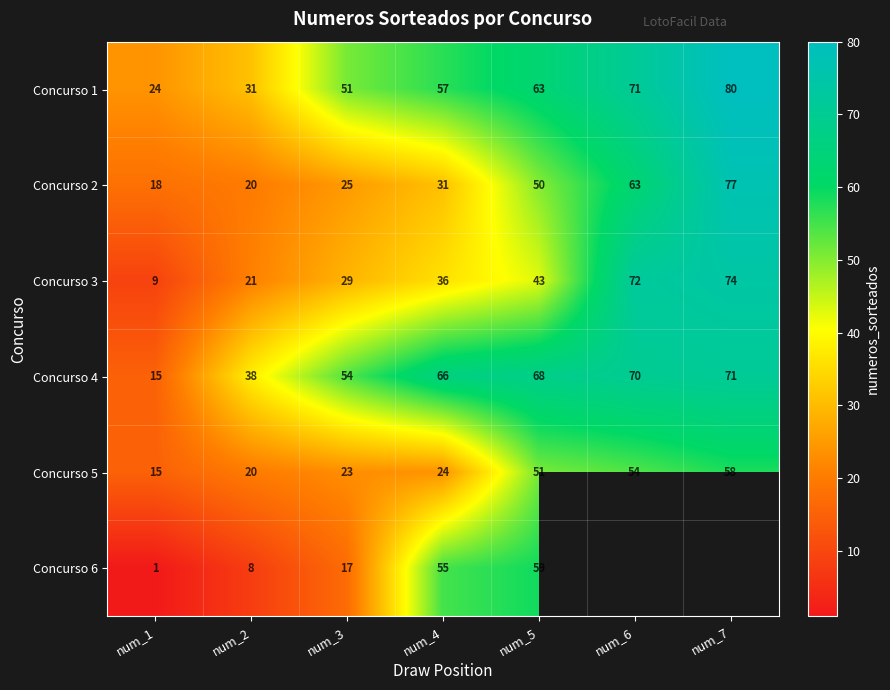

What is the sum of all Concurso 1 values?

377